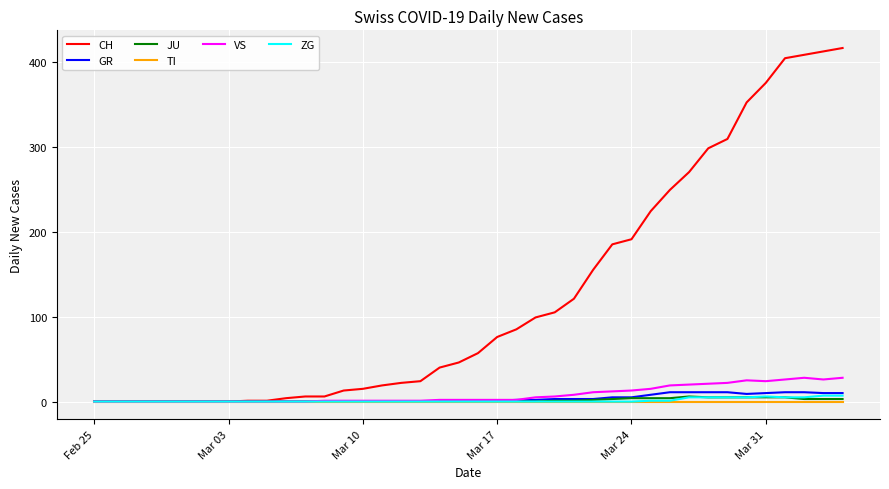

What is the sum of all VS values?

325